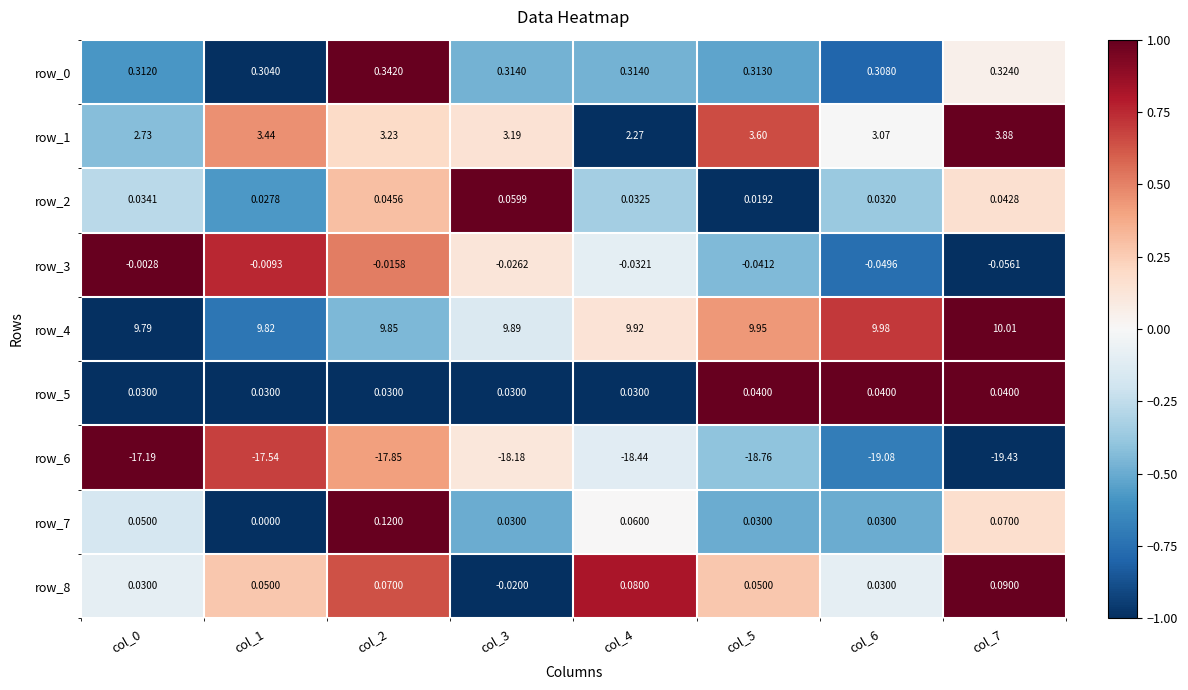

Is the value of row_0 at col_4 greater than the value of row_3 at col_7?

Yes